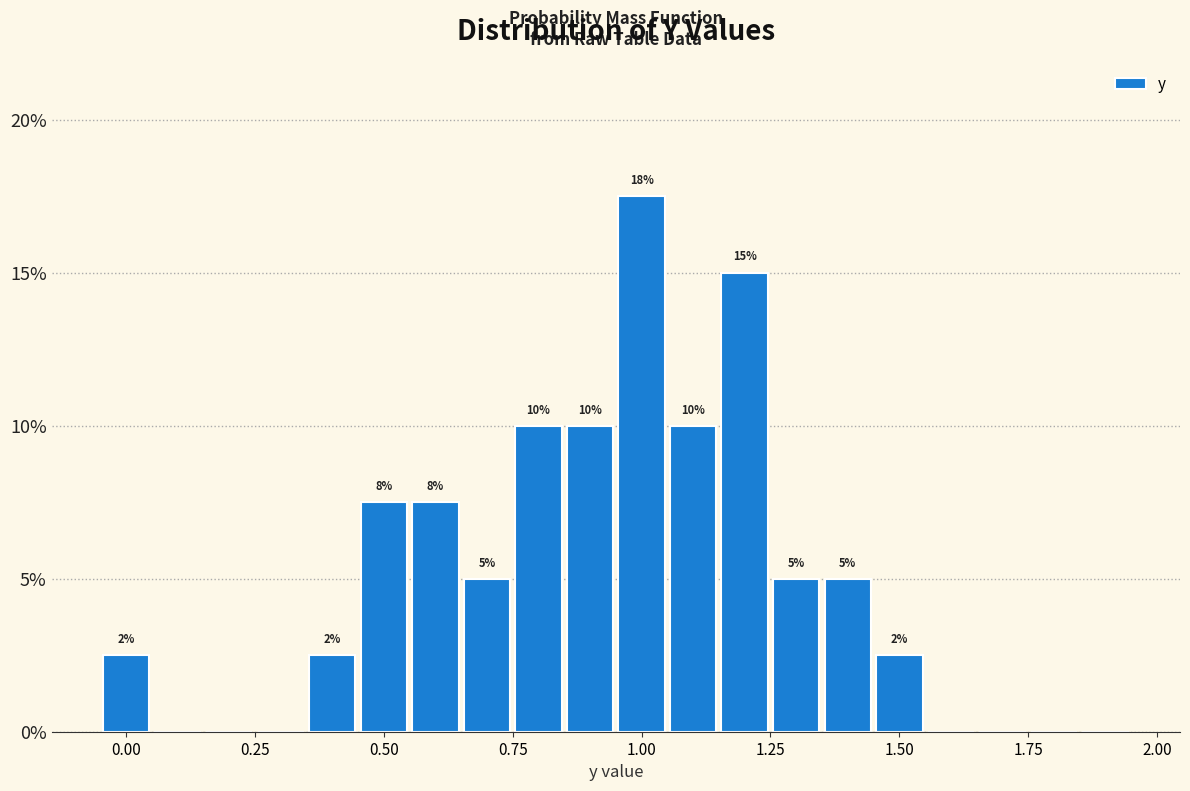

Read against the x-axis, roughly where is the centre of the tallest bar?

1.00